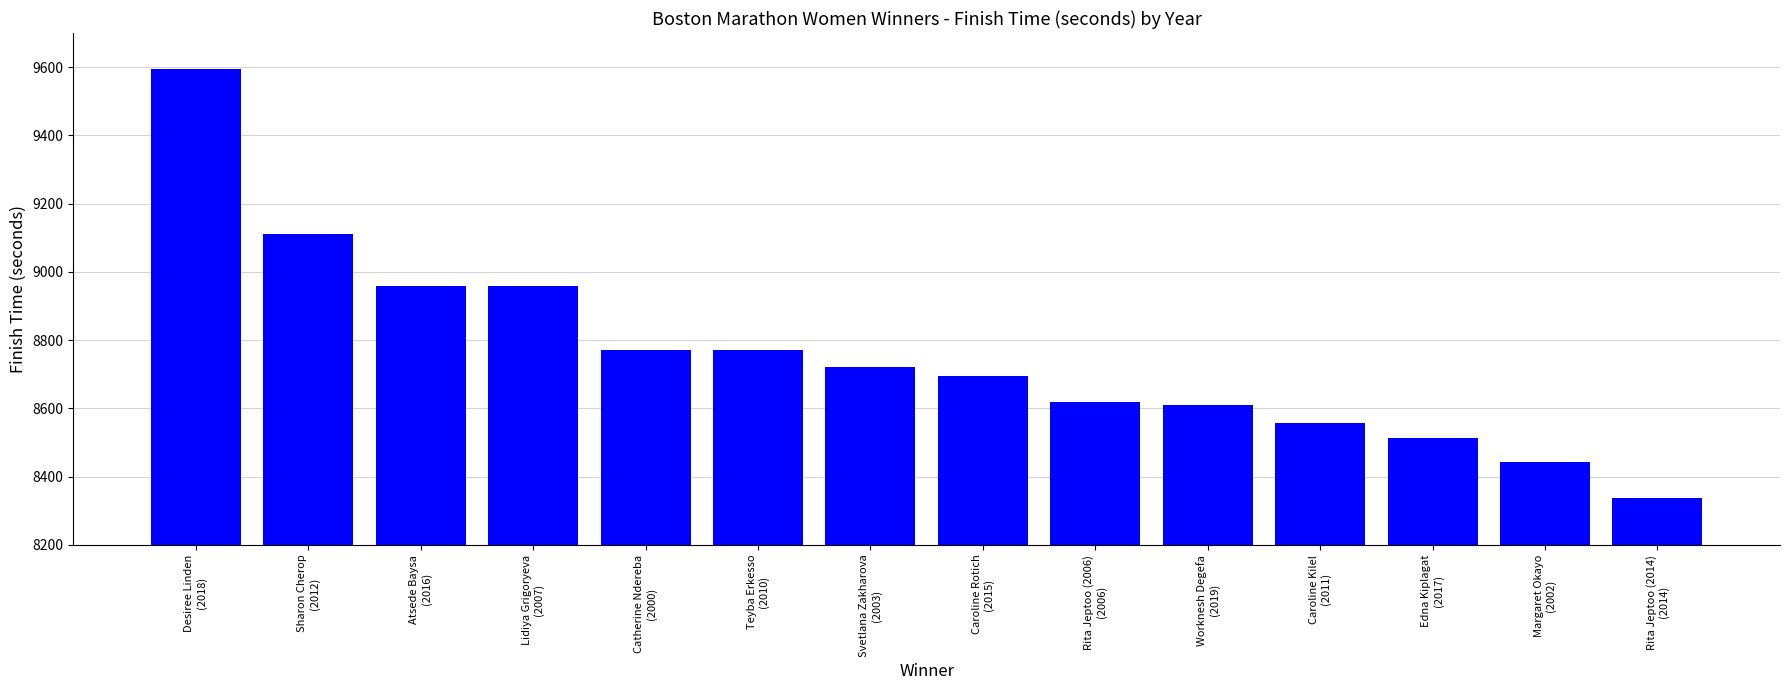

What is the maximum value shown in the chart?

9594